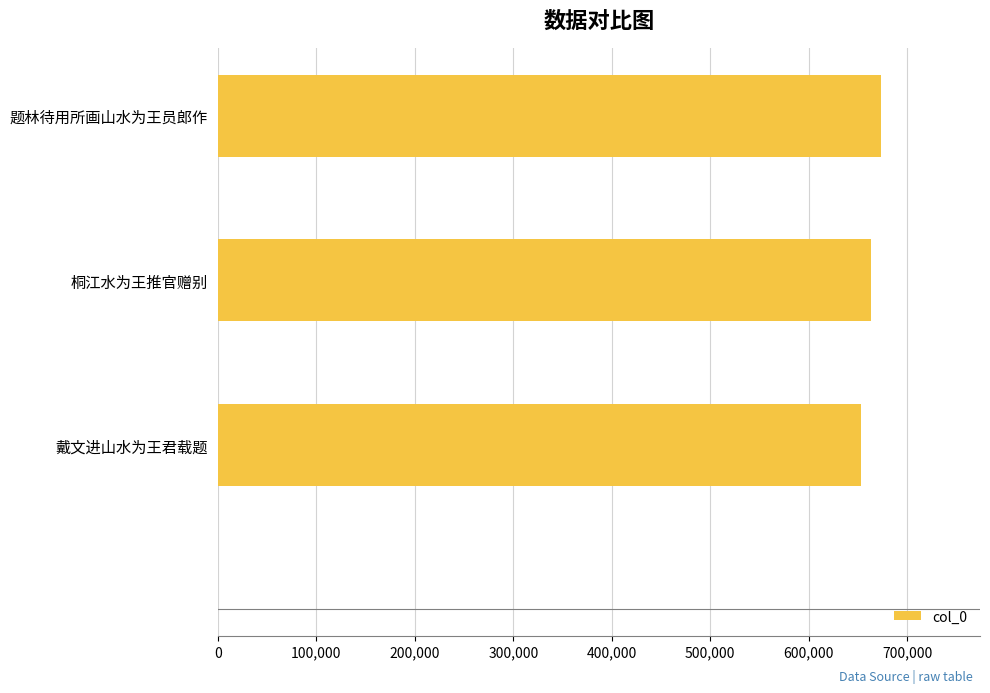

What is the label of the 3rd bar from the bottom?

题林待用所画山水为王员郎作